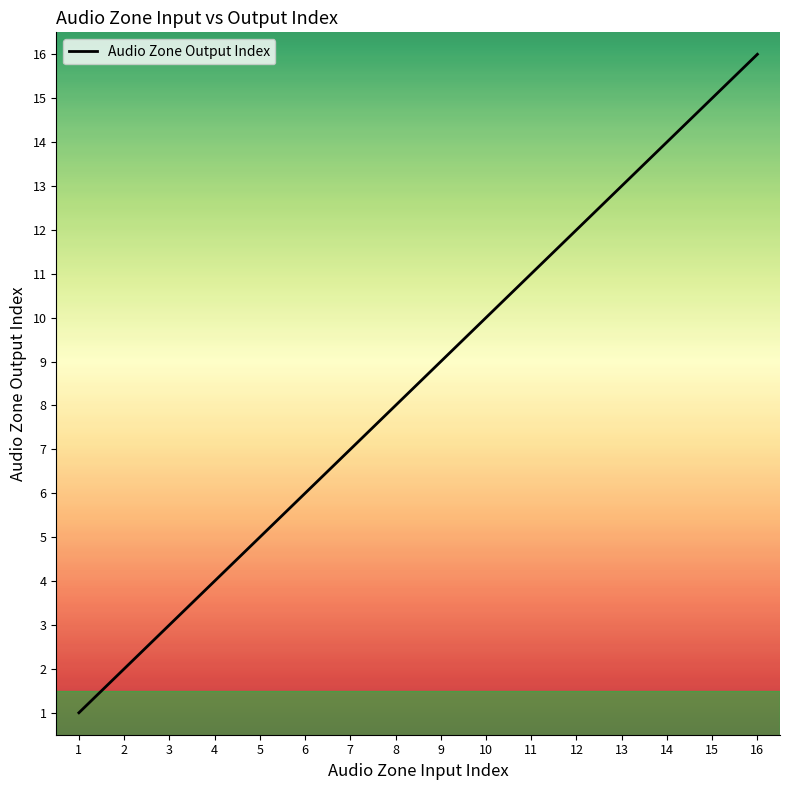

Does the chart have visible grid lines?

No